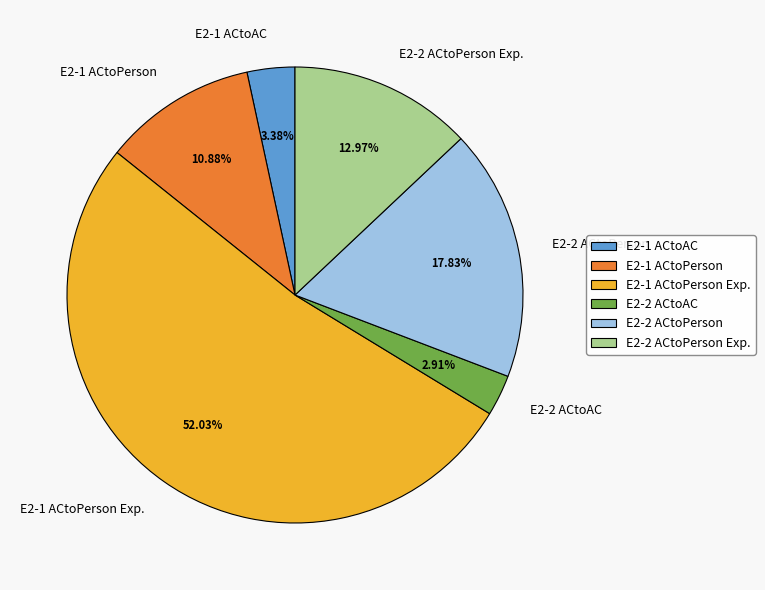

What is the ratio of the value at E2-2 ACtoPerson to the value at E2-2 ACtoPerson Exp.?

1.4